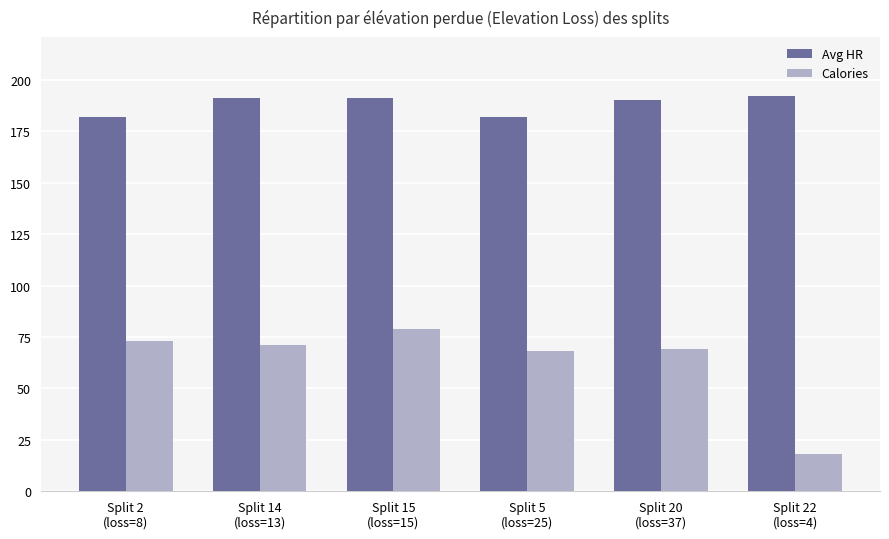

How many bars are there in total?

12